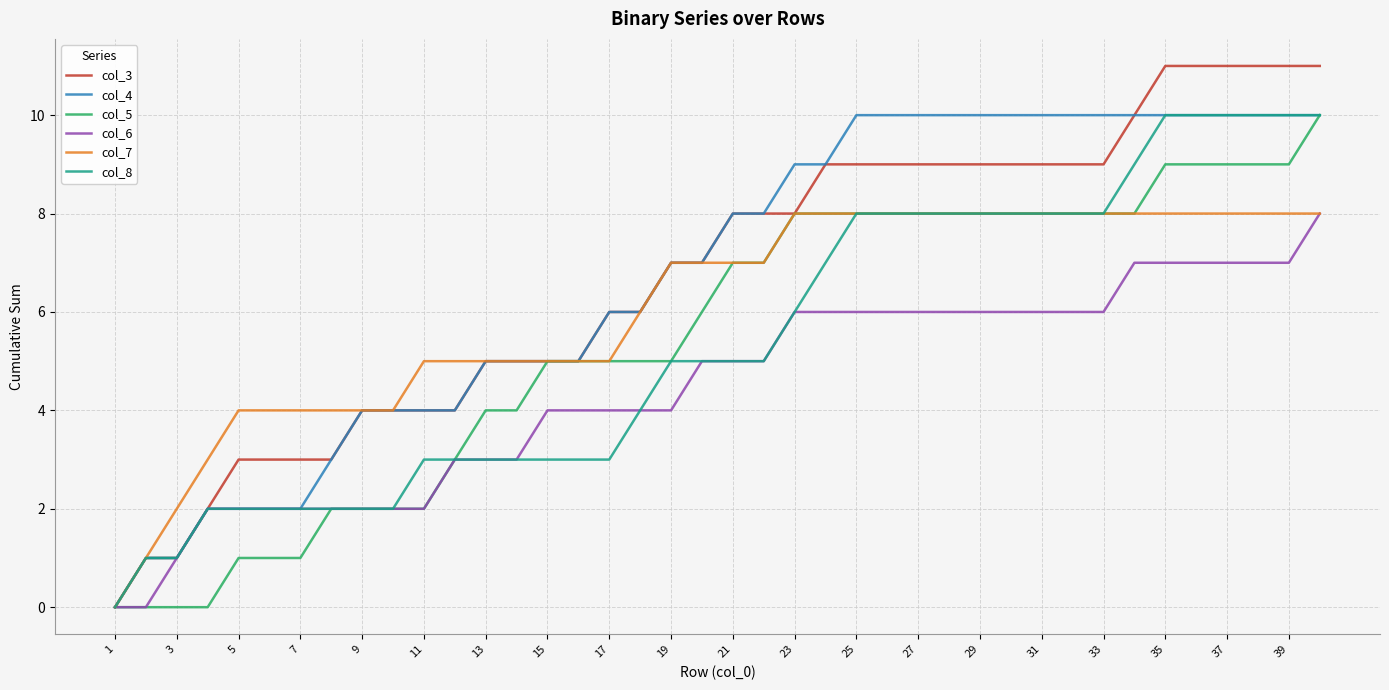

Which series has the largest range (max minus min)?

col_3